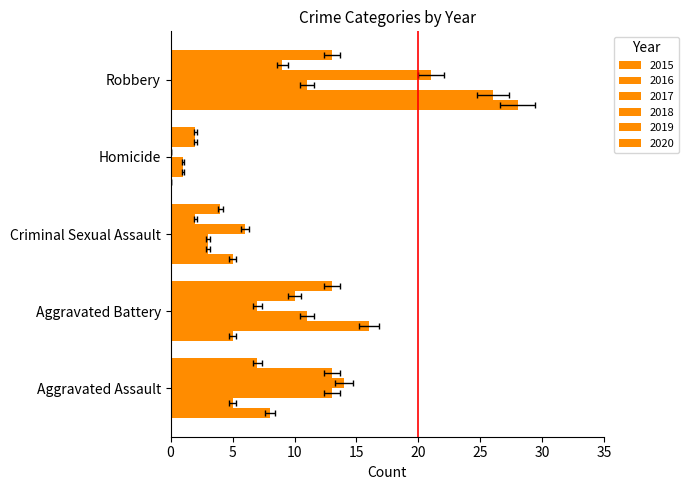

How many bars are there in total?

30